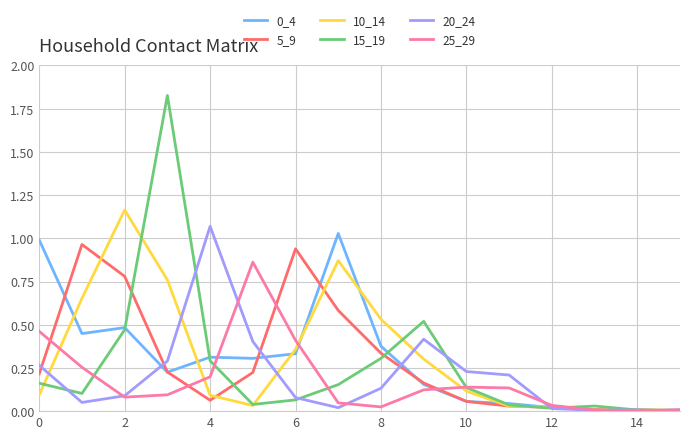

Which series has the widest spread of values?

15_19